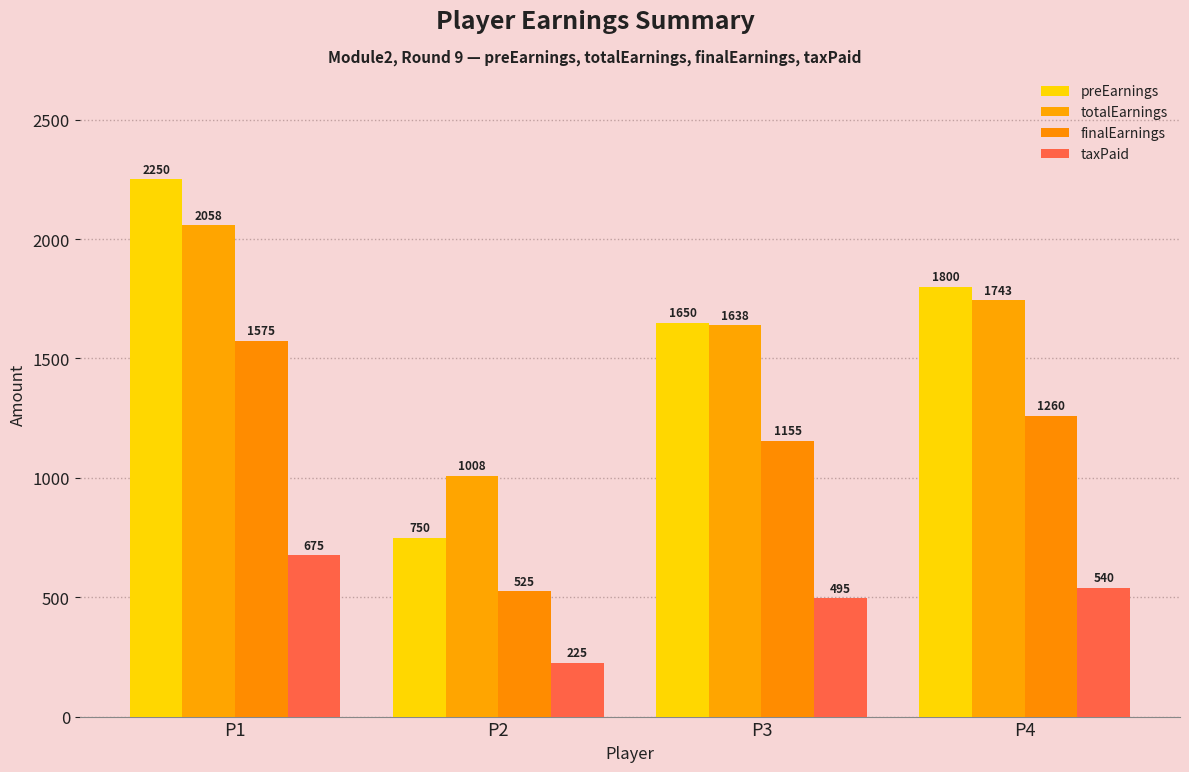

What is the spread (max minus min) of values at P4?

1260.0